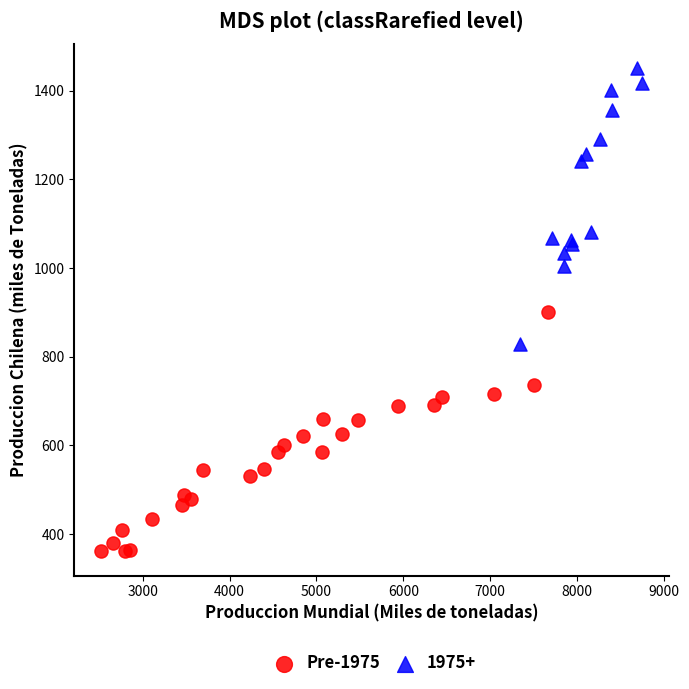

Which series reaches the maximum Y coordinate?

1975+